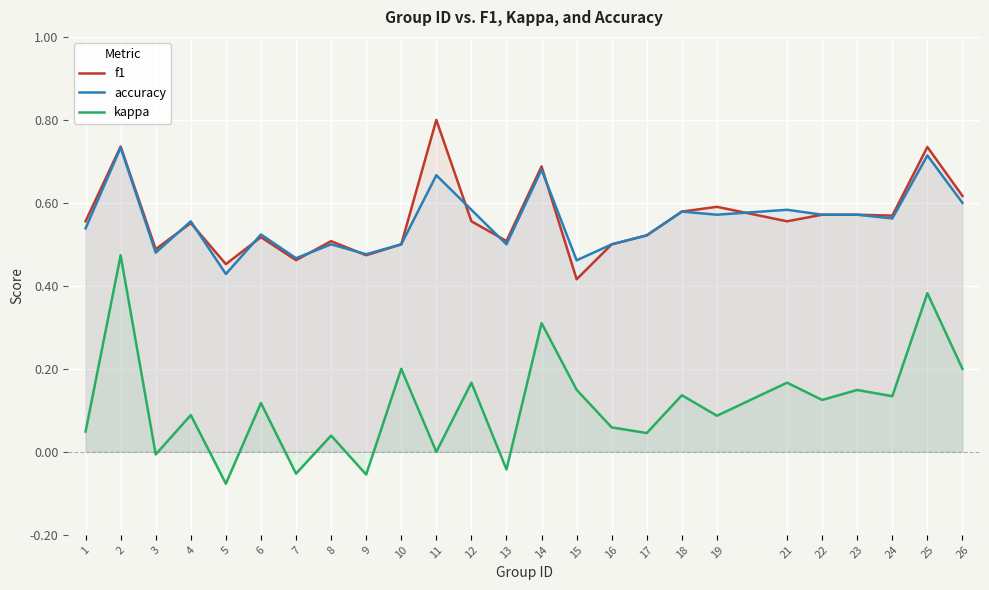

What is the highest value of the accuracy series?

0.7